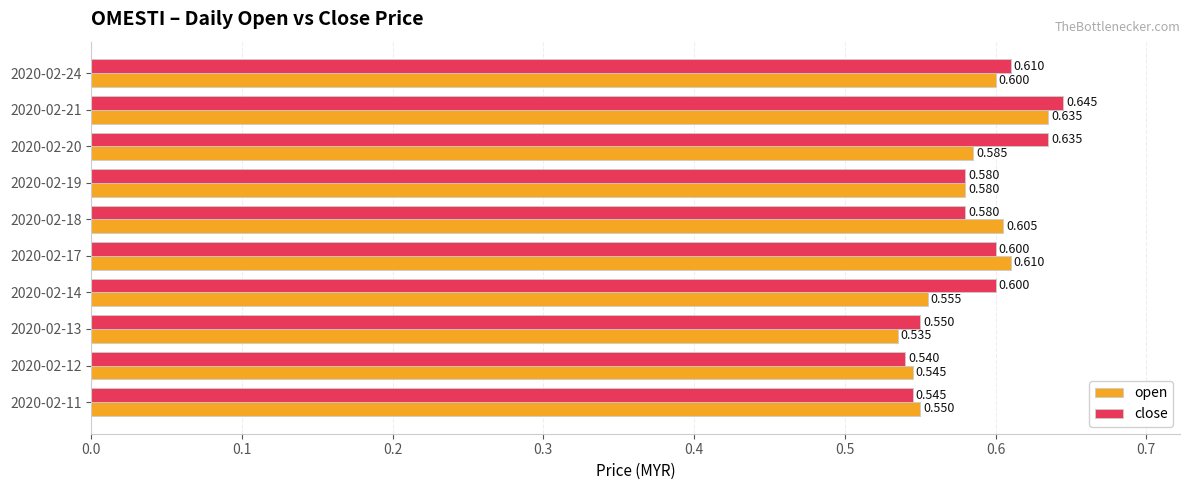

Between 2020-02-12 and 2020-02-19, which series saw the biggest shift?

close